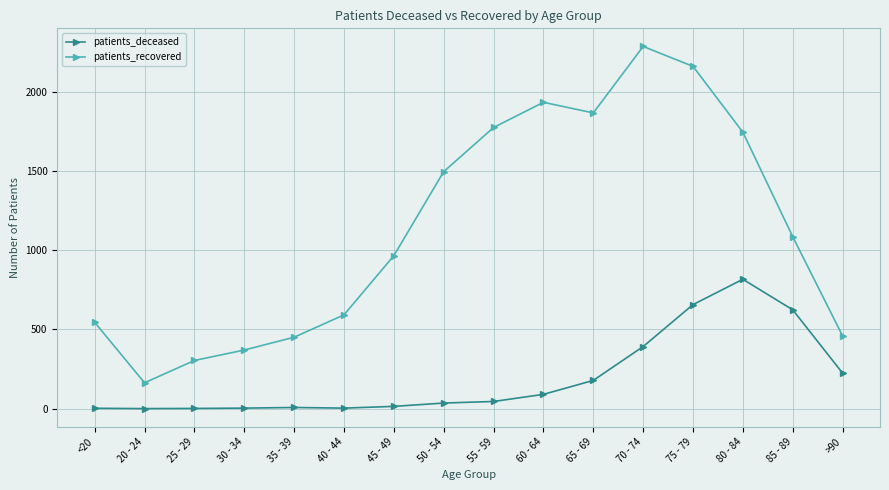

True or false: patients_recovered has more than 1 interior local peaks.

True